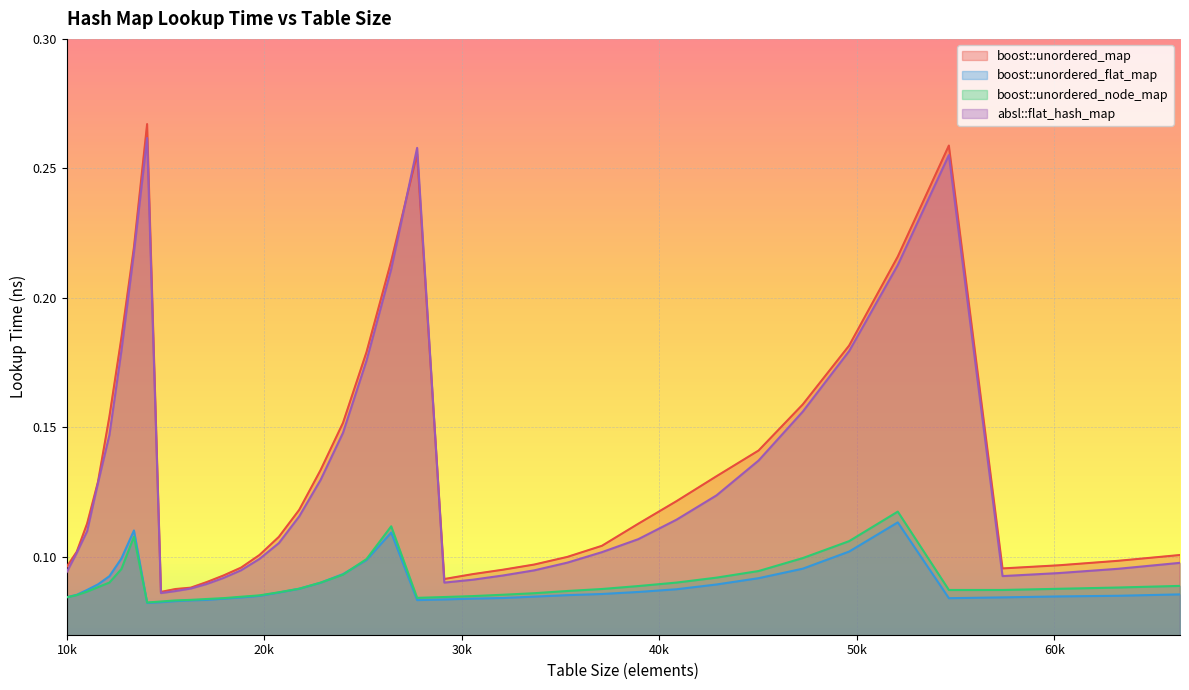

How many boost::unordered_map values are between 0 and 1?

40